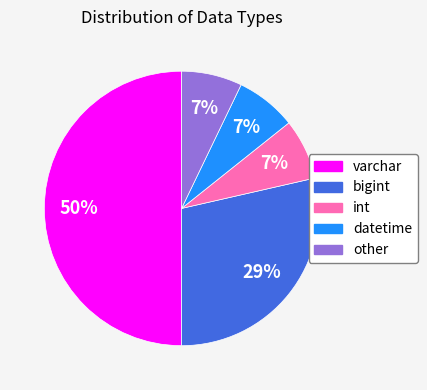

Do varchar and int together represent more than half of the pie?

Yes